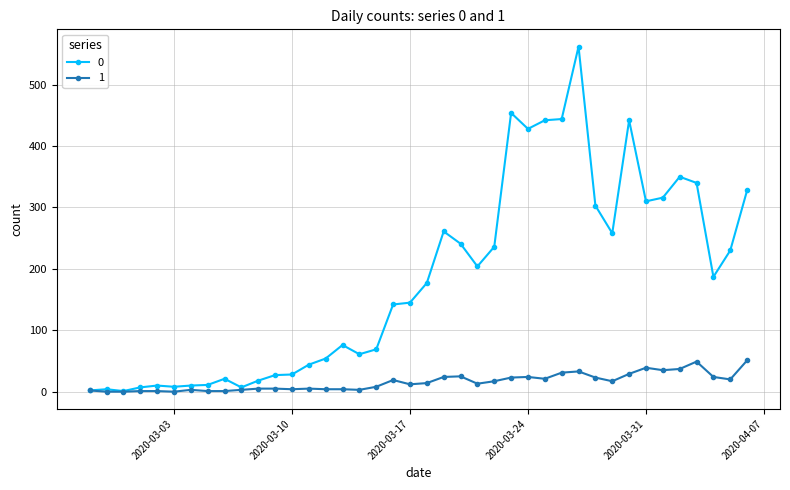

What is the maximum value shown in the chart?

562